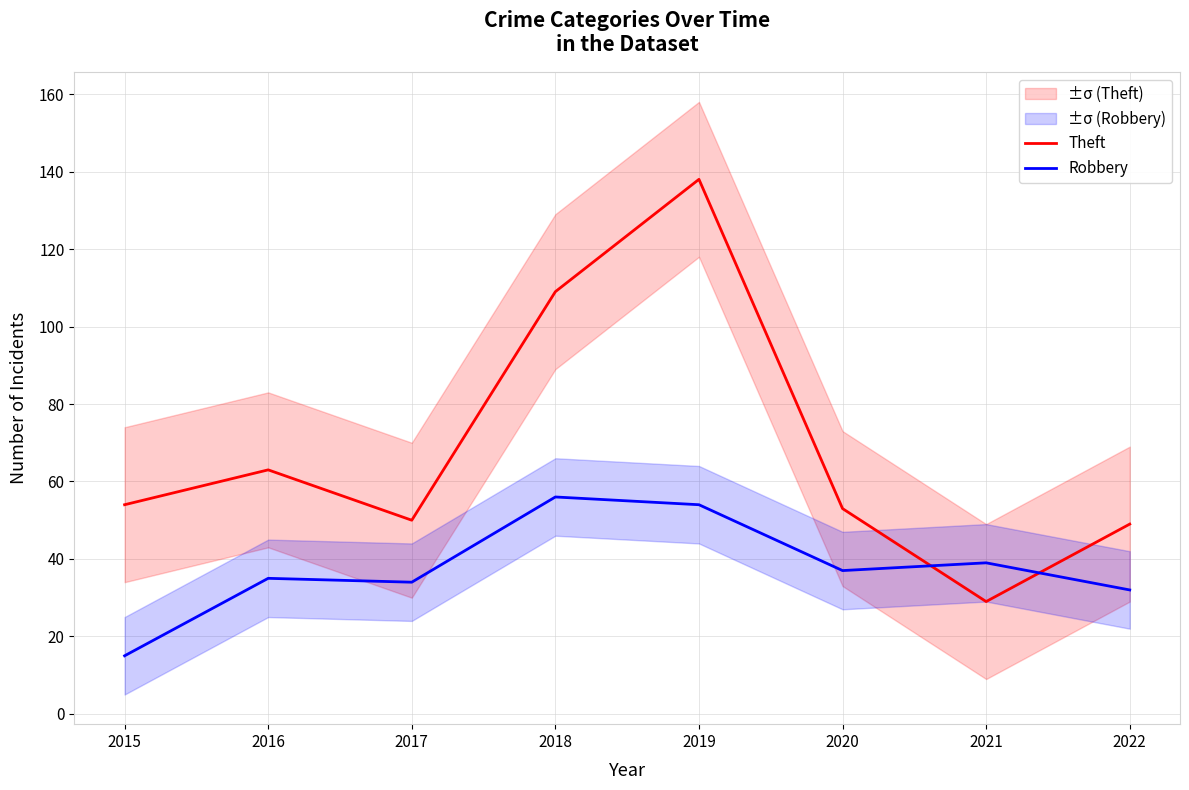

Where is Theft nearest to the value 83?

2016